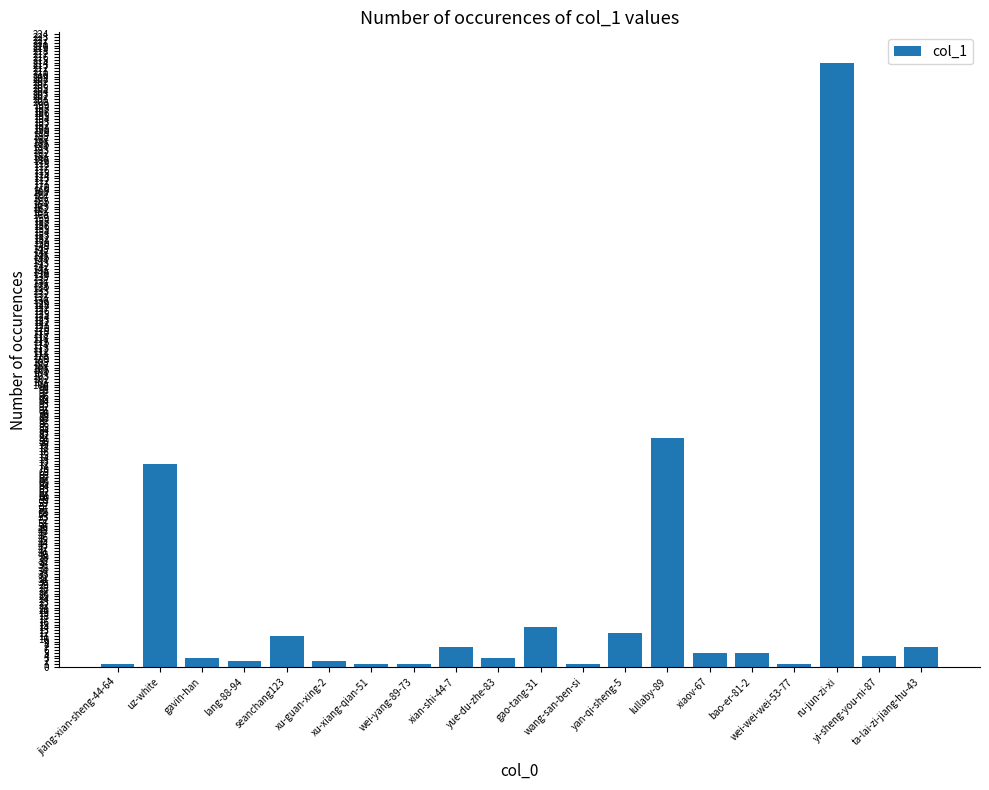

What is the sum of the values at uz-white and yi-sheng-you-ni-87?

76